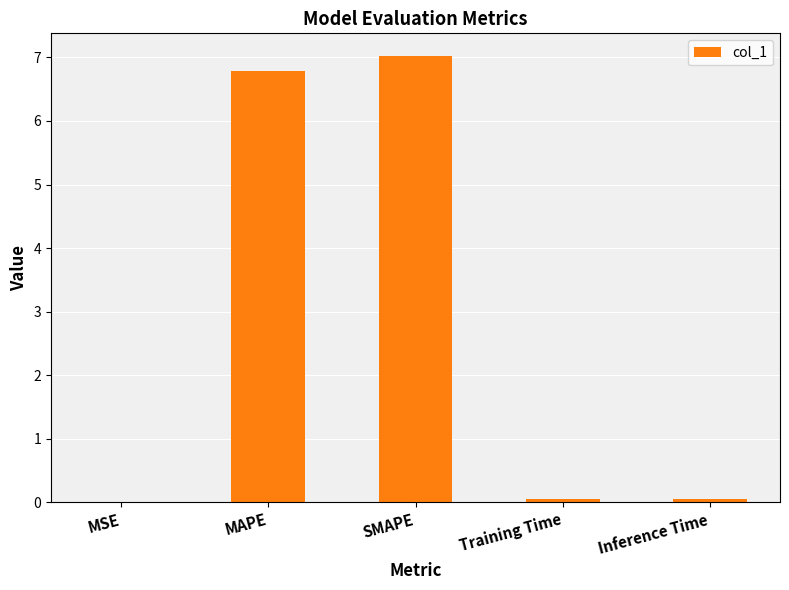

What is the greatest value displayed?

7.0